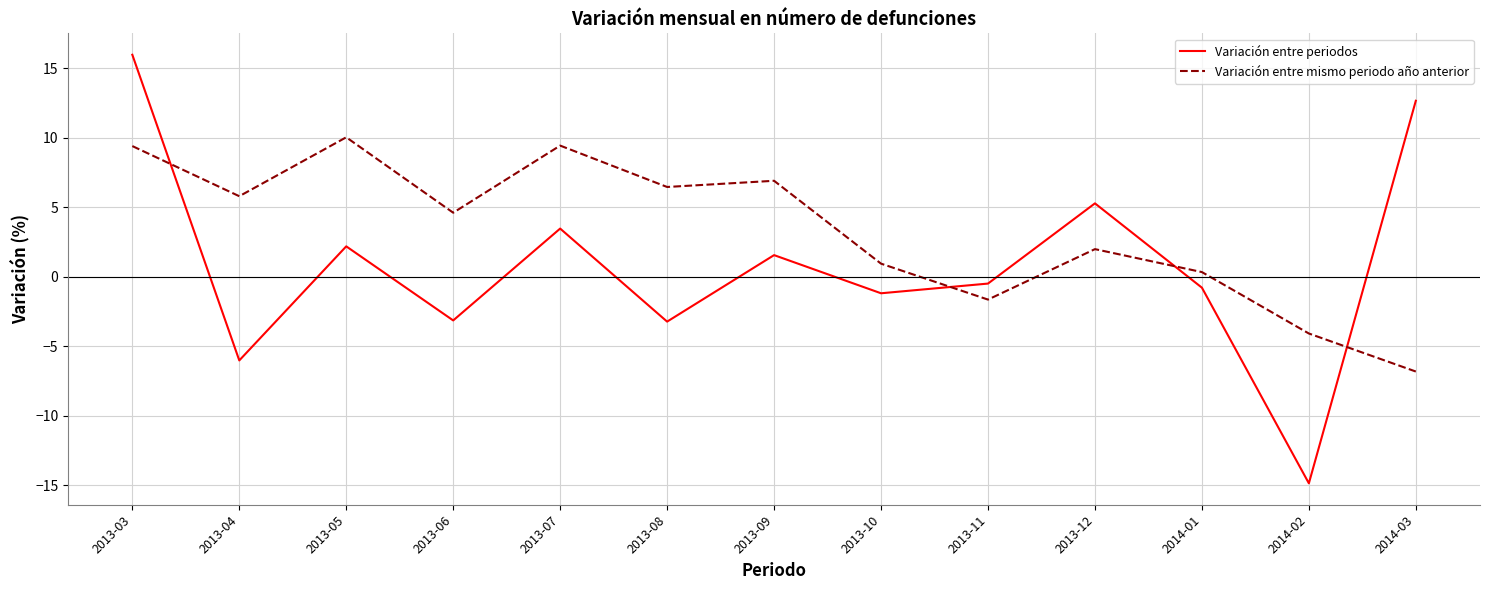

What position from the right is 2013-09?

7